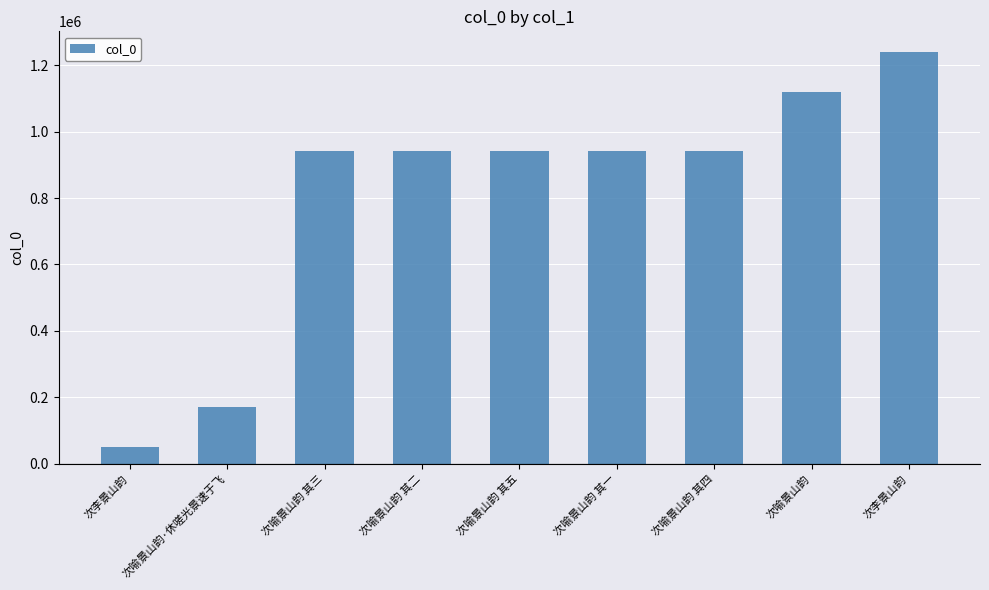

How many values are below 940581?

4